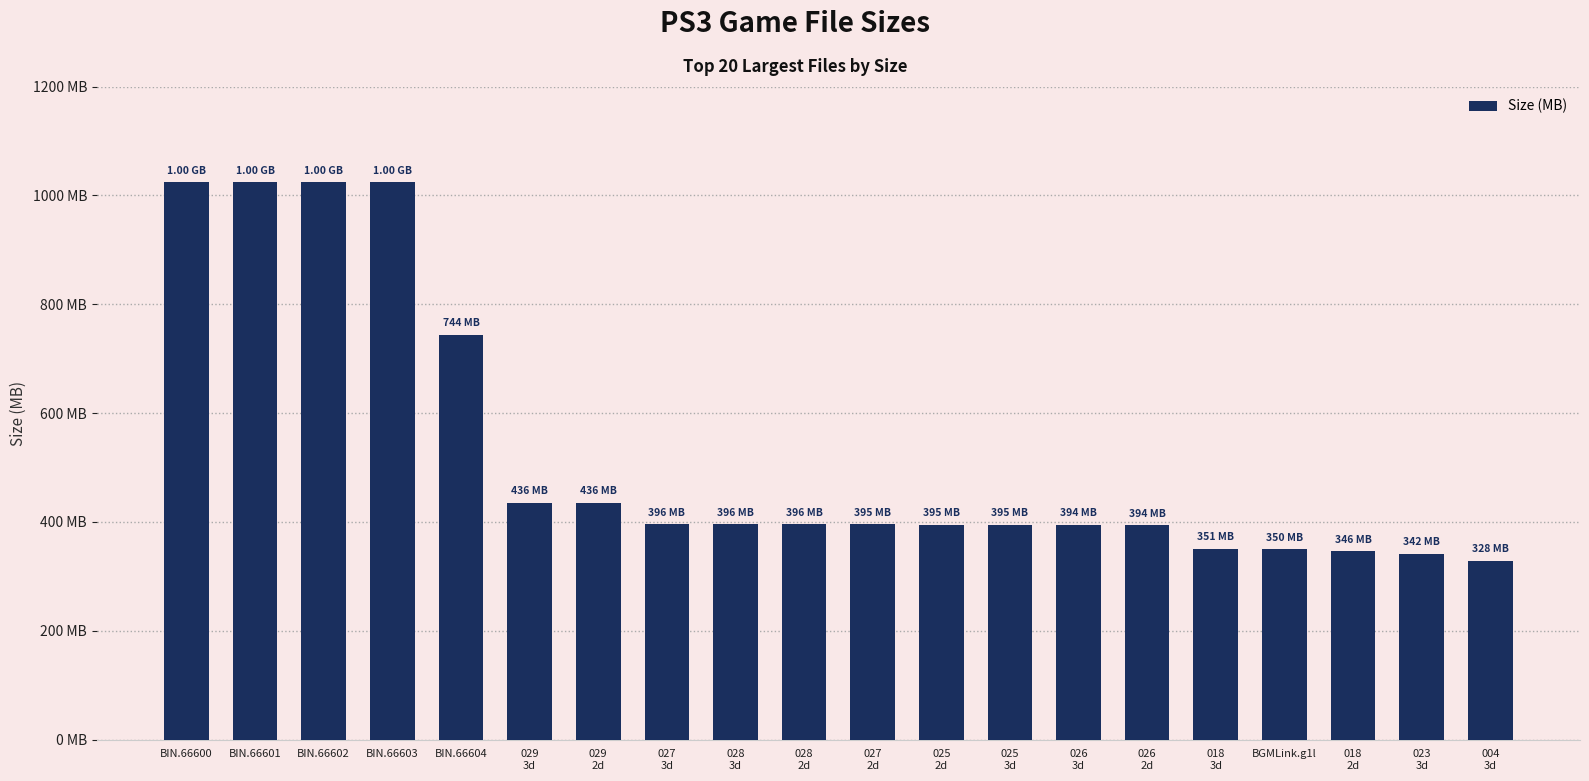

Does the chart contain any negative values?

No